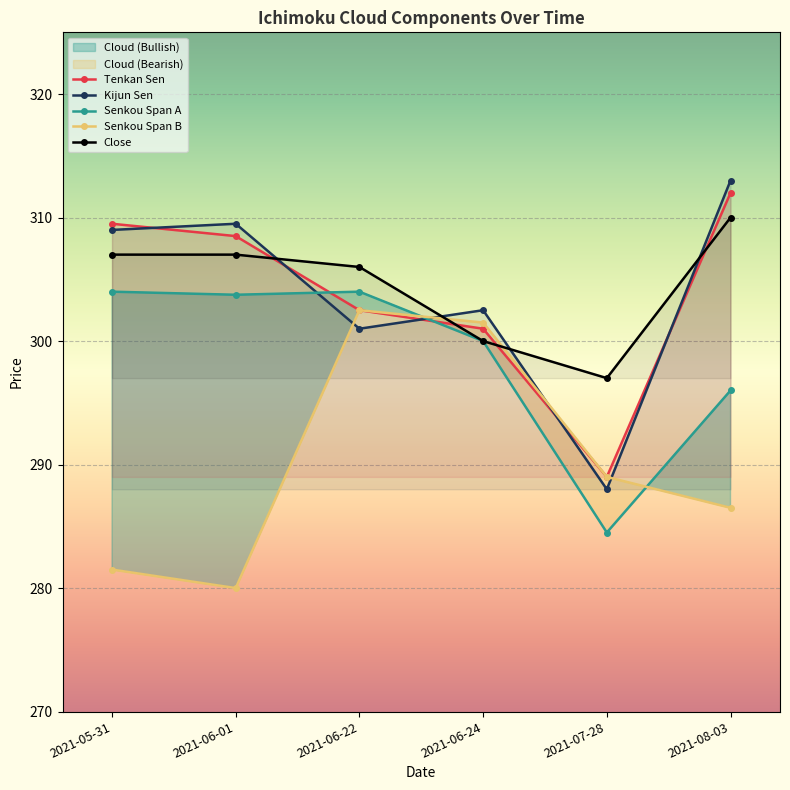

In Senkou Span B, how many points are lower than both neighbors (excluding endpoints)?

1